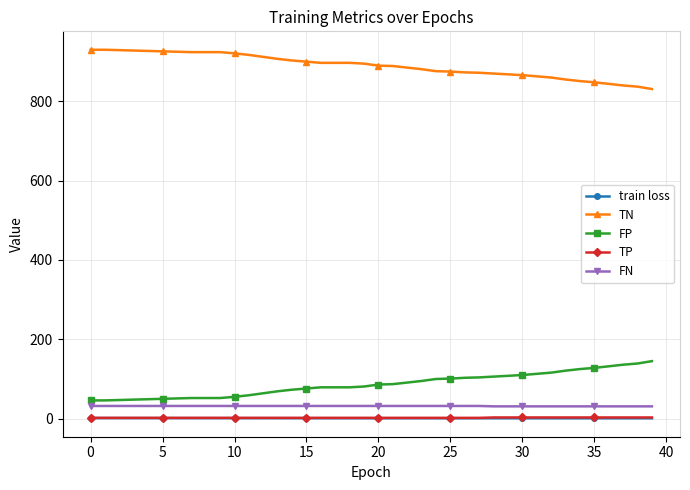

True or false: FN and TN intersect in this chart.

False